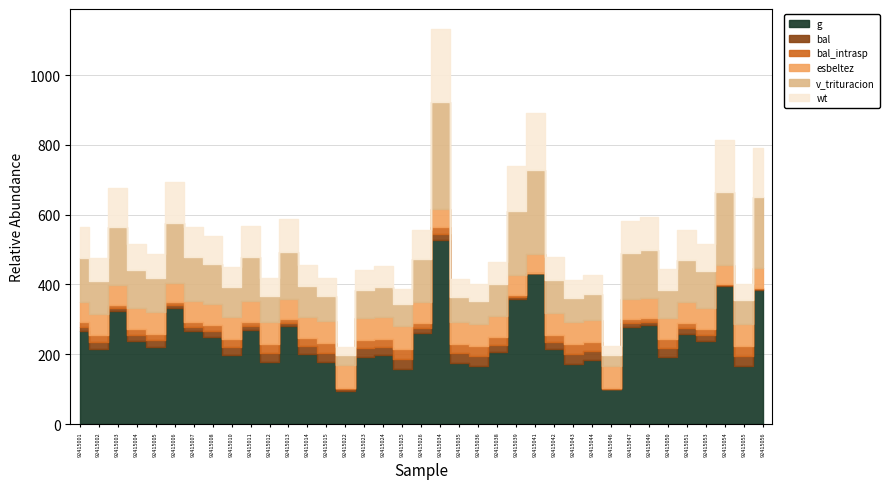

The esbeltez series shows 63.1 at 92415015. True or false?

True